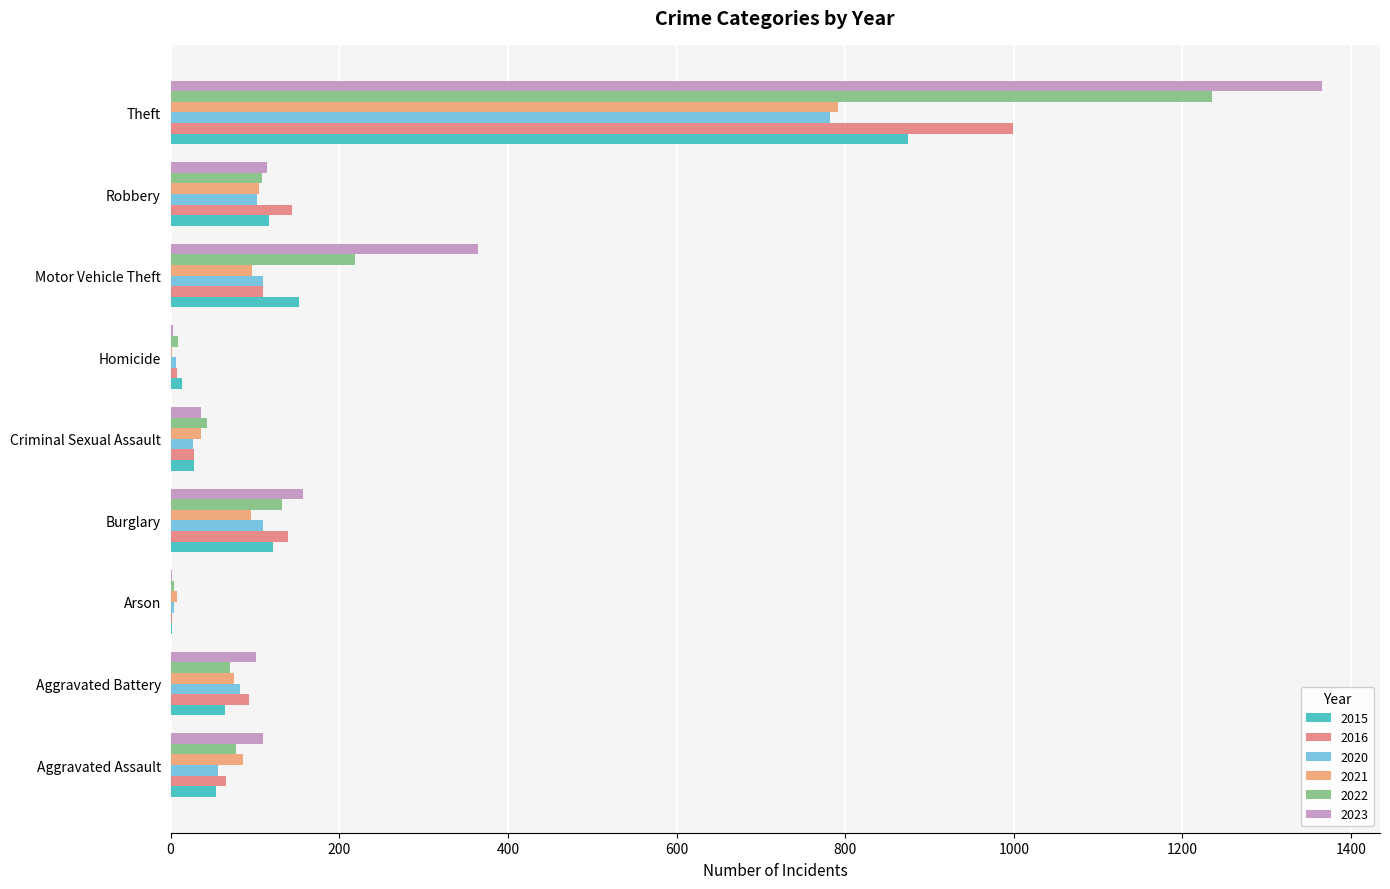

What is the maximum value shown in the chart?

1366